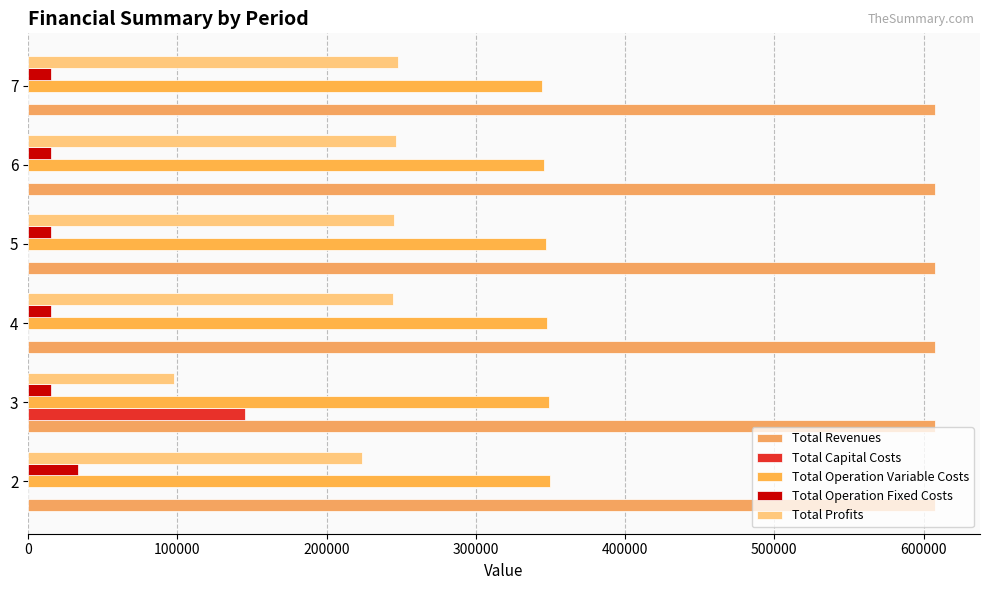

How many data points does each series have?

6